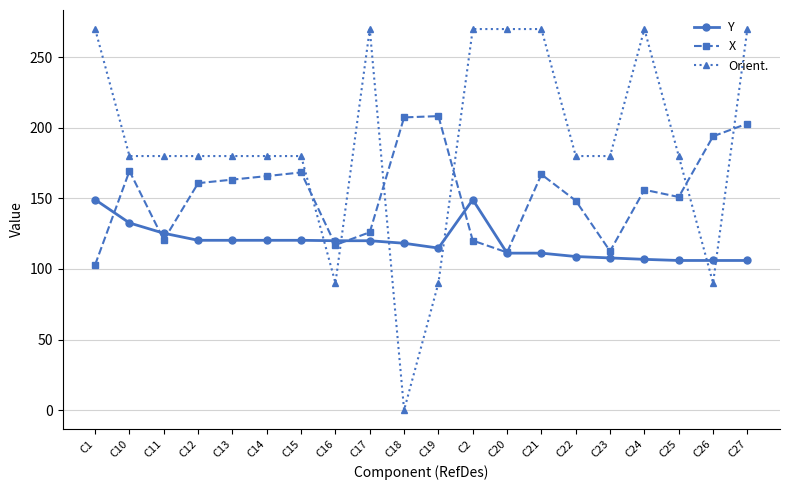

Where do Orient. and Y first cross each other?

C15 and C16